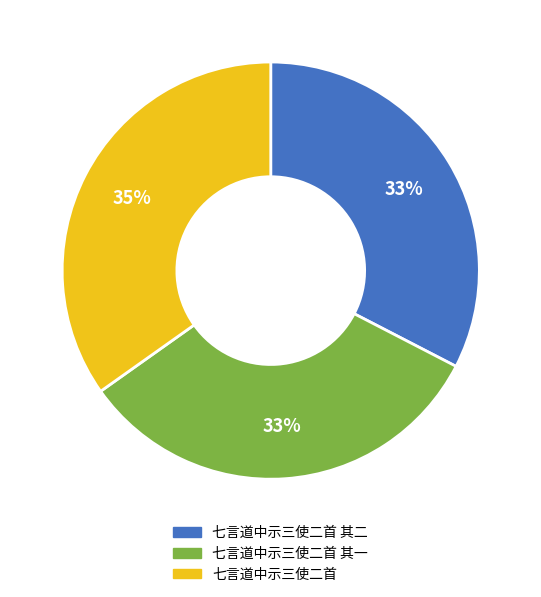

Is there a majority slice in this chart?

No